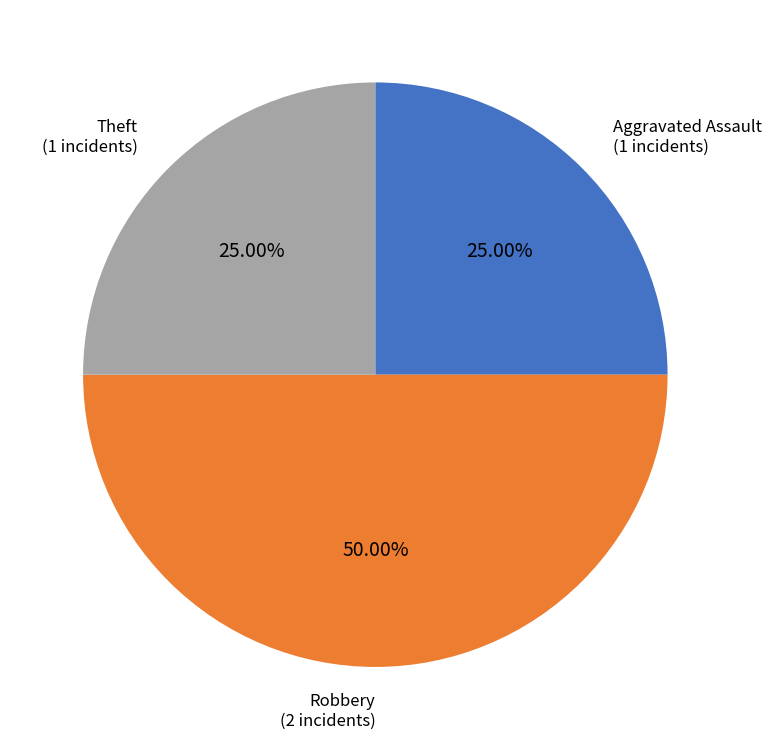

Which category has the biggest portion of the pie?

Robbery